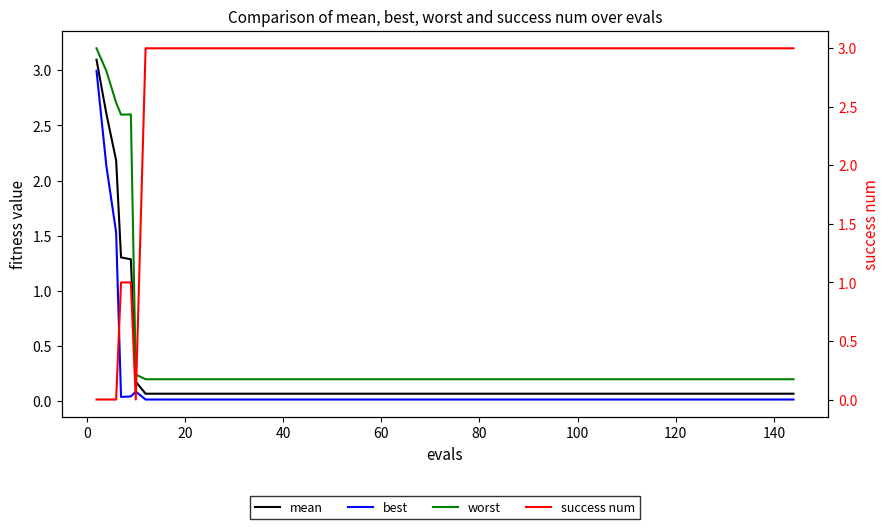

True or false: best and worst intersect in this chart.

False